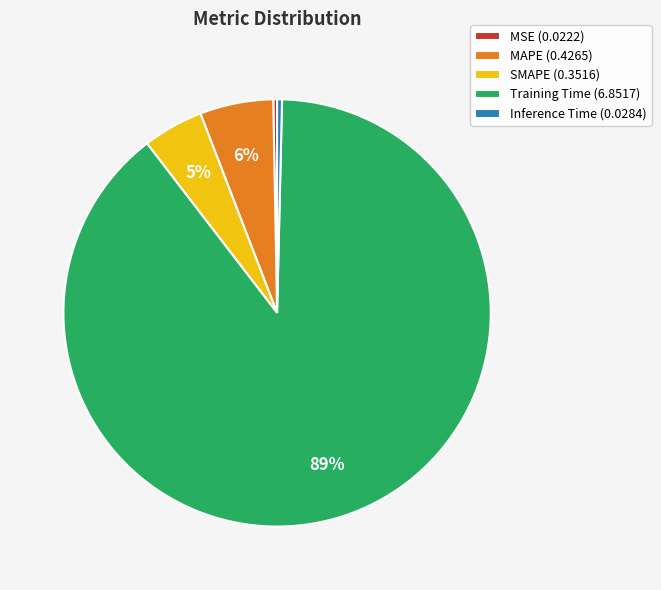

To the nearest percent, what is the average slice percentage?

20%